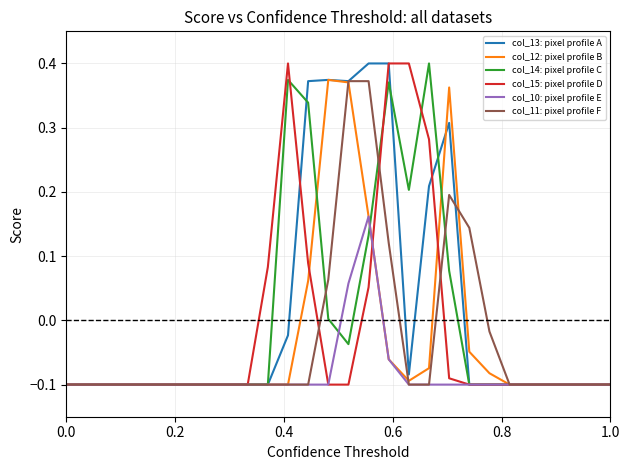

Reading left to right, transcribe all the data shown in this chart.

col_13: pixel profile A: -0.1	-0.1	-0.1	-0.1	-0.1	-0.1	-0.1	-0.1	-0.1	-0.1	-0.1	-0.0	0.4	0.4	0.4	0.4	0.4	-0.1	0.2	0.3	-0.1	-0.1	-0.1	-0.1	-0.1	-0.1	-0.1	-0.1
col_12: pixel profile B: -0.1	-0.1	-0.1	-0.1	-0.1	-0.1	-0.1	-0.1	-0.1	-0.1	-0.1	-0.1	0.1	0.4	0.4	0.2	-0.1	-0.1	-0.1	0.4	-0.0	-0.1	-0.1	-0.1	-0.1	-0.1	-0.1	-0.1
col_14: pixel profile C: -0.1	-0.1	-0.1	-0.1	-0.1	-0.1	-0.1	-0.1	-0.1	-0.1	-0.1	0.4	0.3	0.0	-0.0	0.1	0.4	0.2	0.4	0.1	-0.1	-0.1	-0.1	-0.1	-0.1	-0.1	-0.1	-0.1
col_15: pixel profile D: -0.1	-0.1	-0.1	-0.1	-0.1	-0.1	-0.1	-0.1	-0.1	-0.1	0.1	0.4	0.1	-0.1	-0.1	0.1	0.4	0.4	0.3	-0.1	-0.1	-0.1	-0.1	-0.1	-0.1	-0.1	-0.1	-0.1
col_10: pixel profile E: -0.1	-0.1	-0.1	-0.1	-0.1	-0.1	-0.1	-0.1	-0.1	-0.1	-0.1	-0.1	-0.1	-0.1	0.1	0.2	-0.1	-0.1	-0.1	-0.1	-0.1	-0.1	-0.1	-0.1	-0.1	-0.1	-0.1	-0.1
col_11: pixel profile F: -0.1	-0.1	-0.1	-0.1	-0.1	-0.1	-0.1	-0.1	-0.1	-0.1	-0.1	-0.1	-0.1	0.1	0.4	0.4	0.1	-0.1	-0.1	0.2	0.1	-0.0	-0.1	-0.1	-0.1	-0.1	-0.1	-0.1